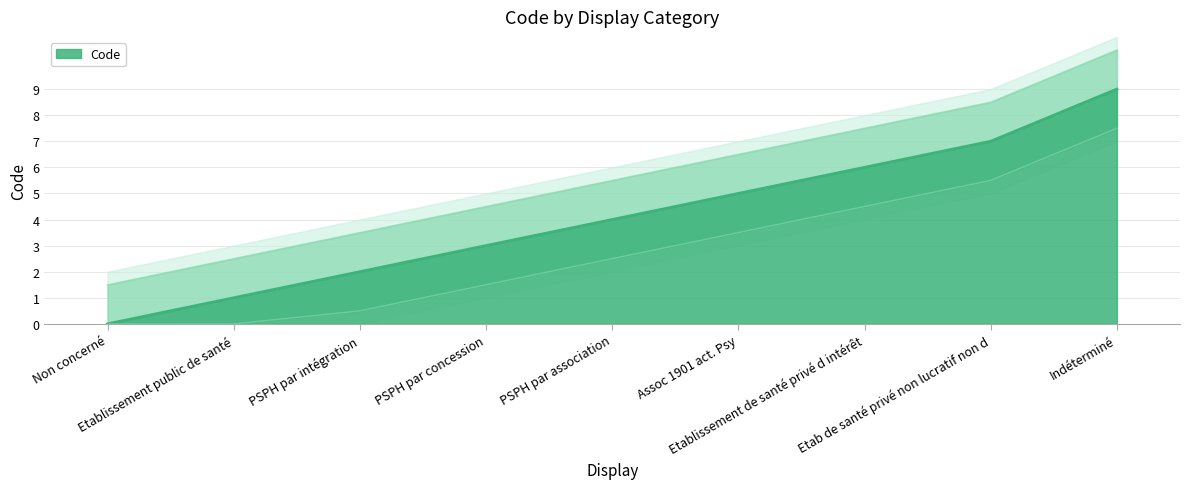

Which category has the highest value across all series?

Indéterminé